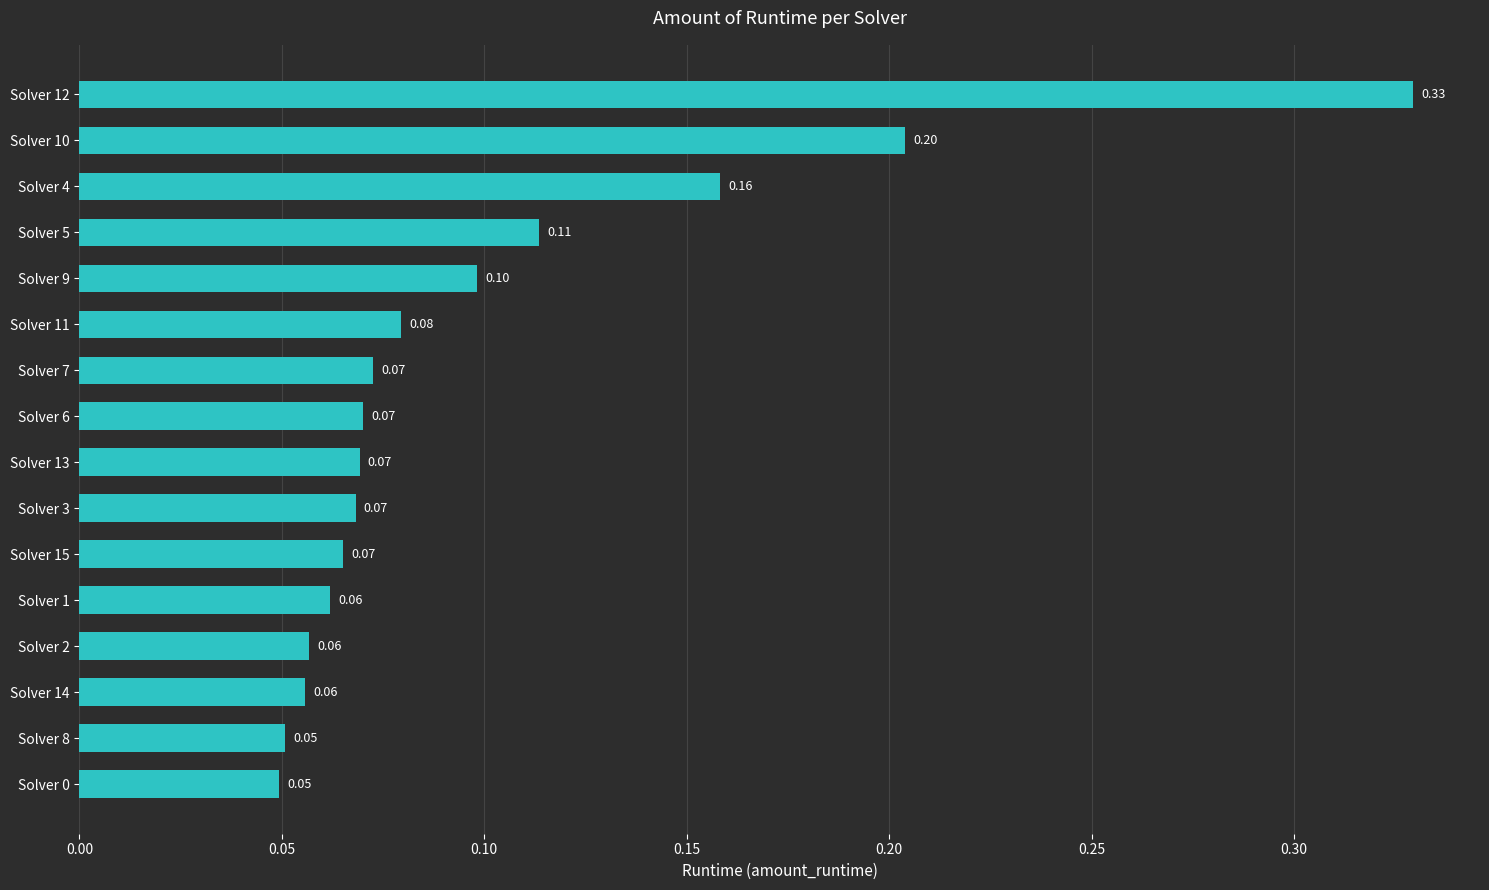

Which has a higher value, Solver 12 or Solver 7?

Solver 12